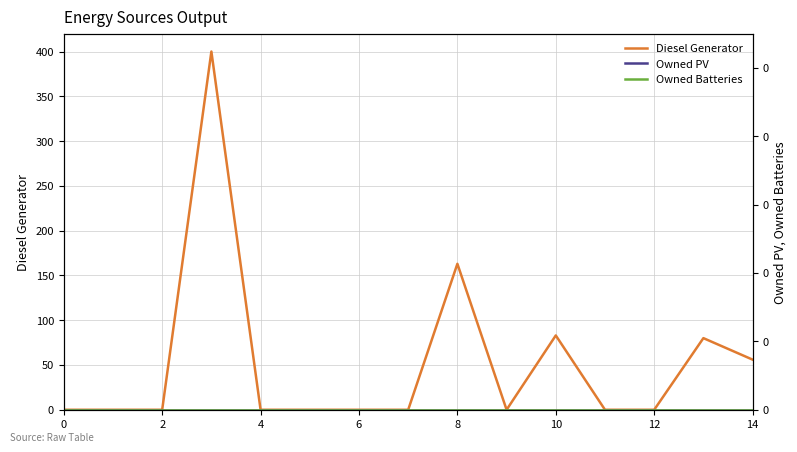

The value of Diesel Generator at 4 is 233. True or false?

False